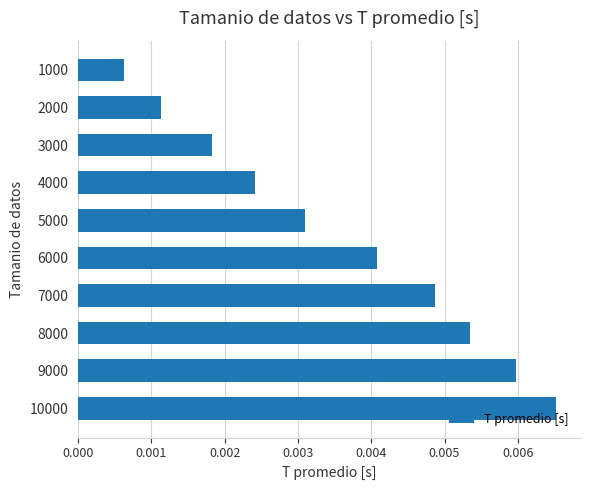

How many values are between 0 and 1?

10